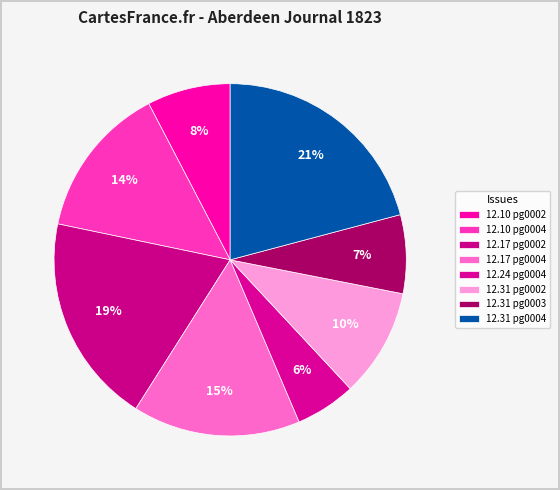

Which category has the biggest portion of the pie?

1823.12.31_AberdeenJournal_0004